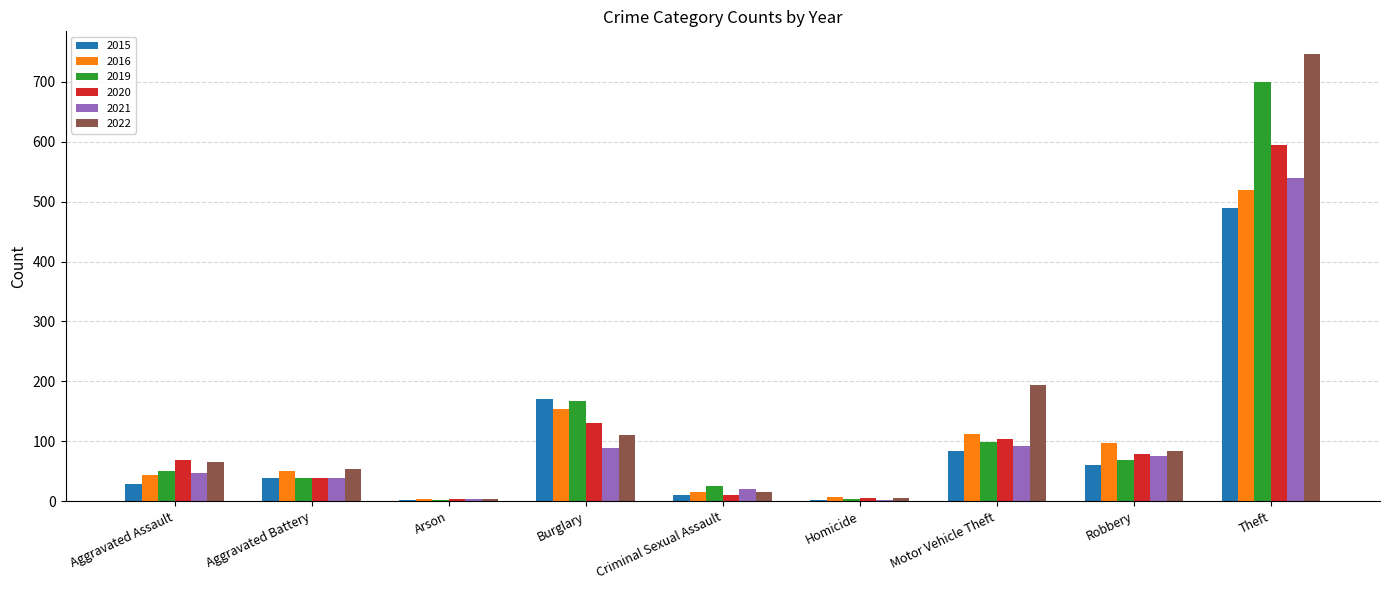

At which category is the sum across all series the highest?

Theft